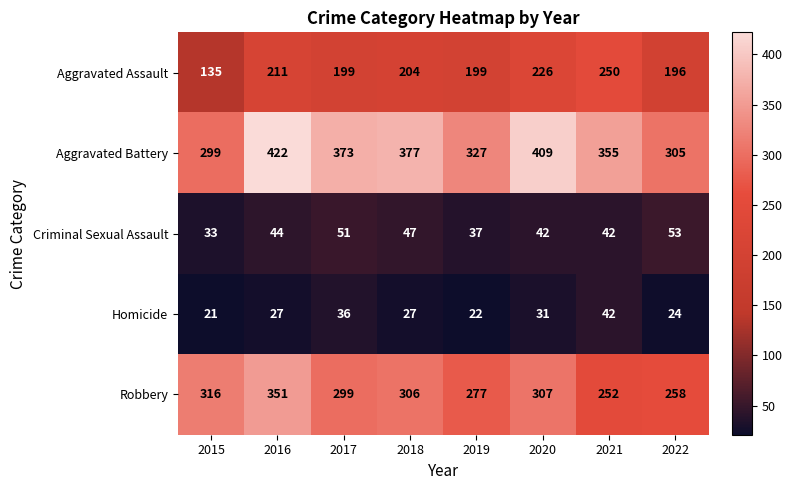

What is the highest value of the Aggravated Battery series?

422